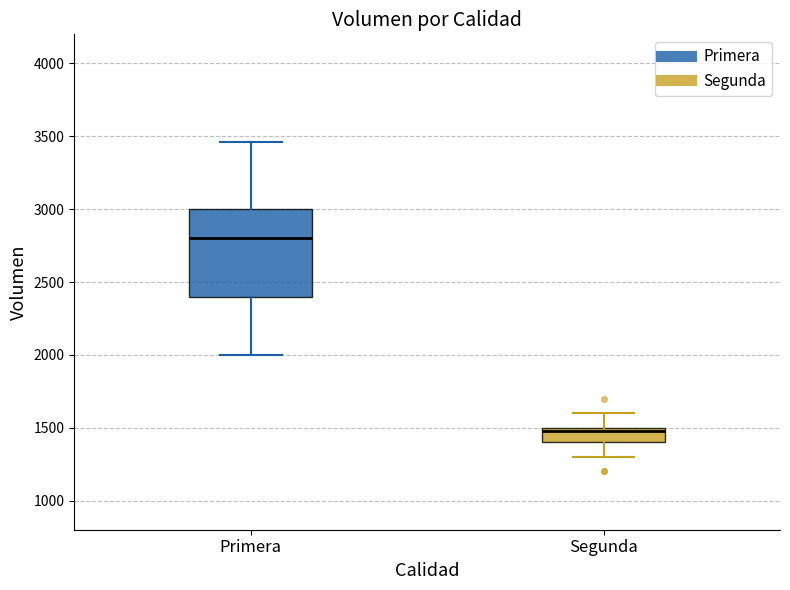

Where does the lower whisker of the box for Segunda end on the y-axis? The values are not printed on the chart, so give them approximately, as read against the axis.

1300